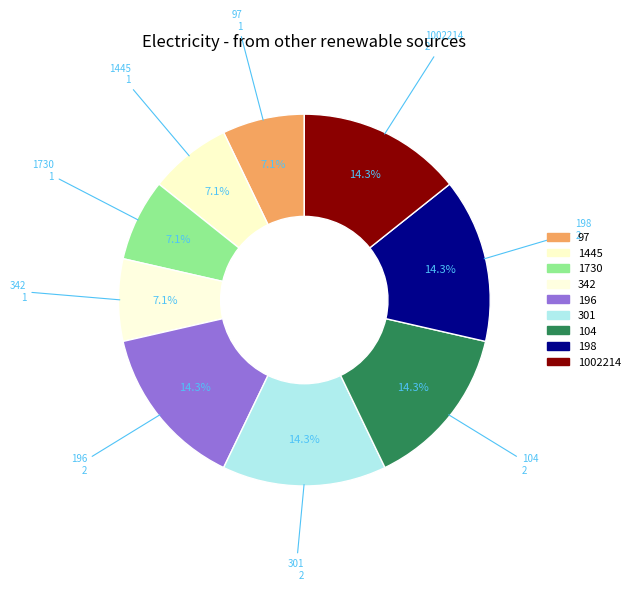

To the nearest percent, what is the difference between the largest and smallest slice percentages?

7%